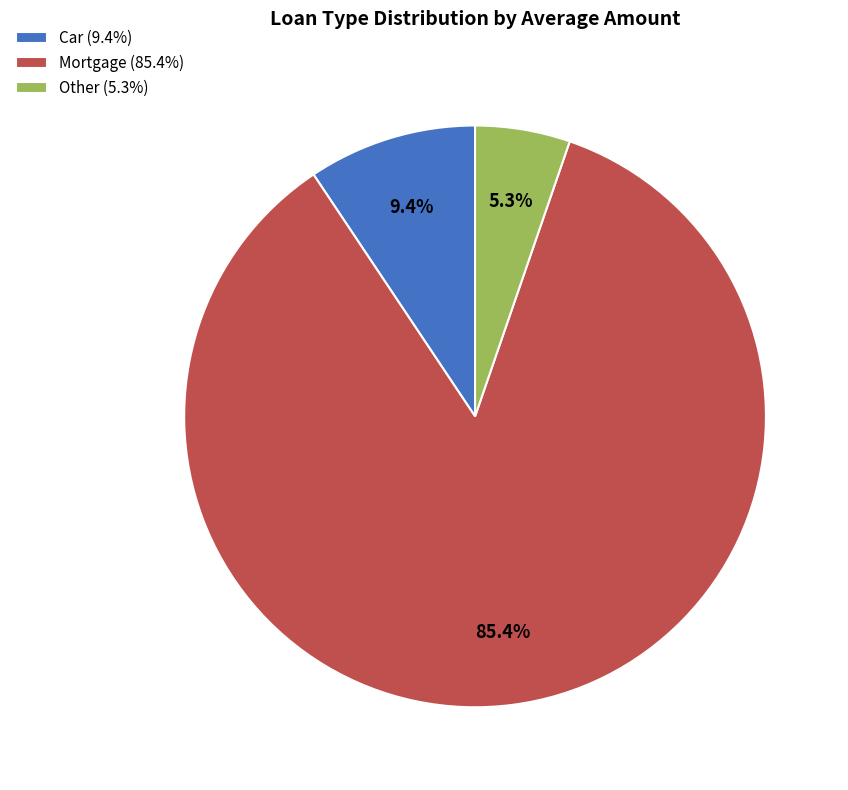

True or false: Mortgage accounts for 85% of the total.

True